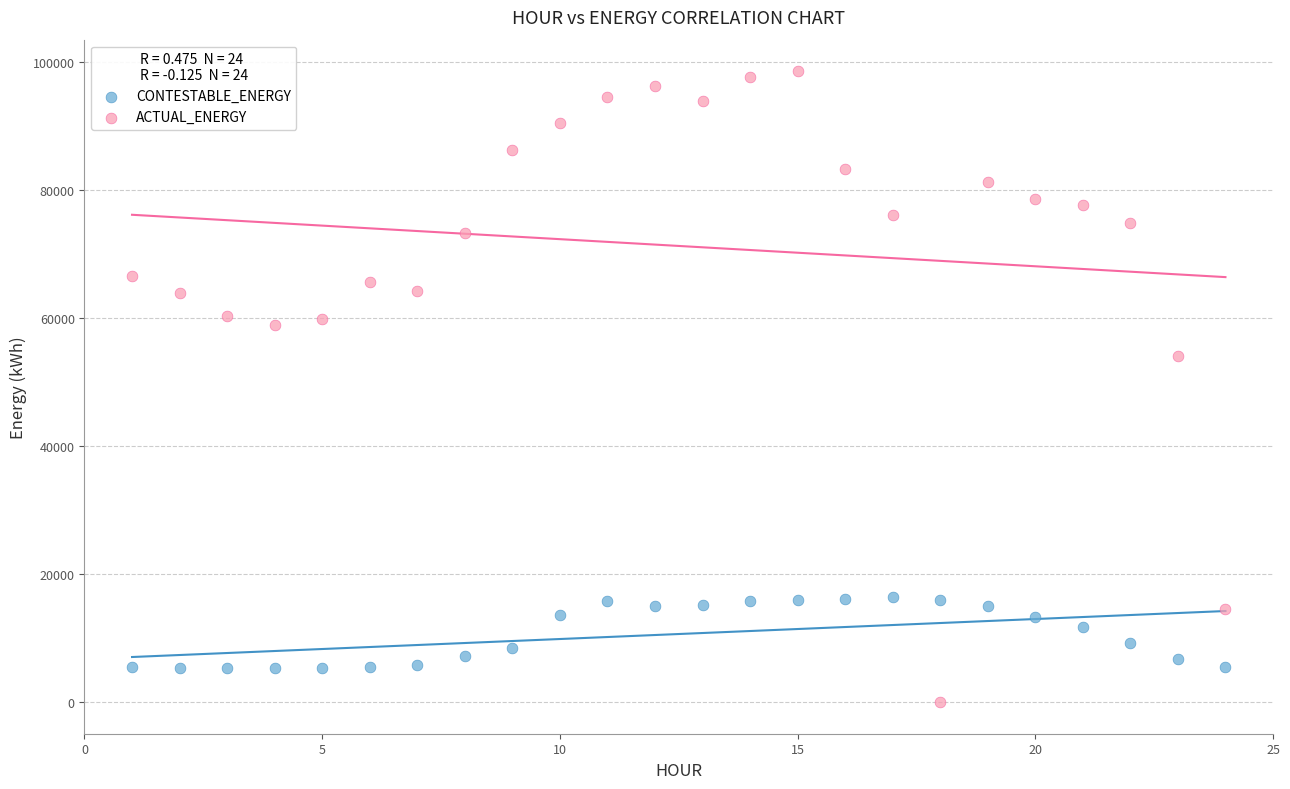

Which series reaches the minimum Y coordinate?

ACTUAL_ENERGY